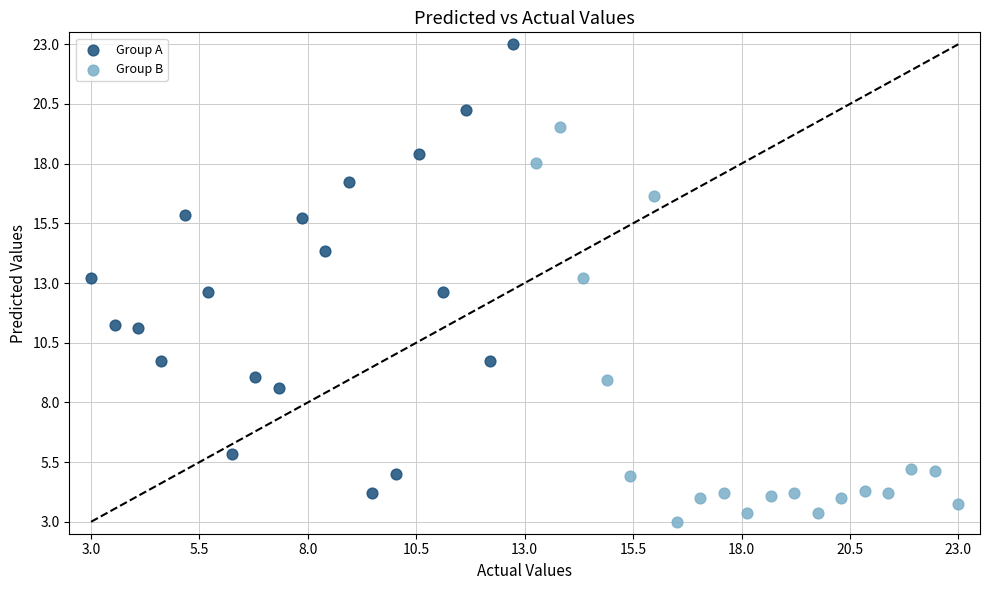

What are all the series names shown in the legend?

Group A, Group B